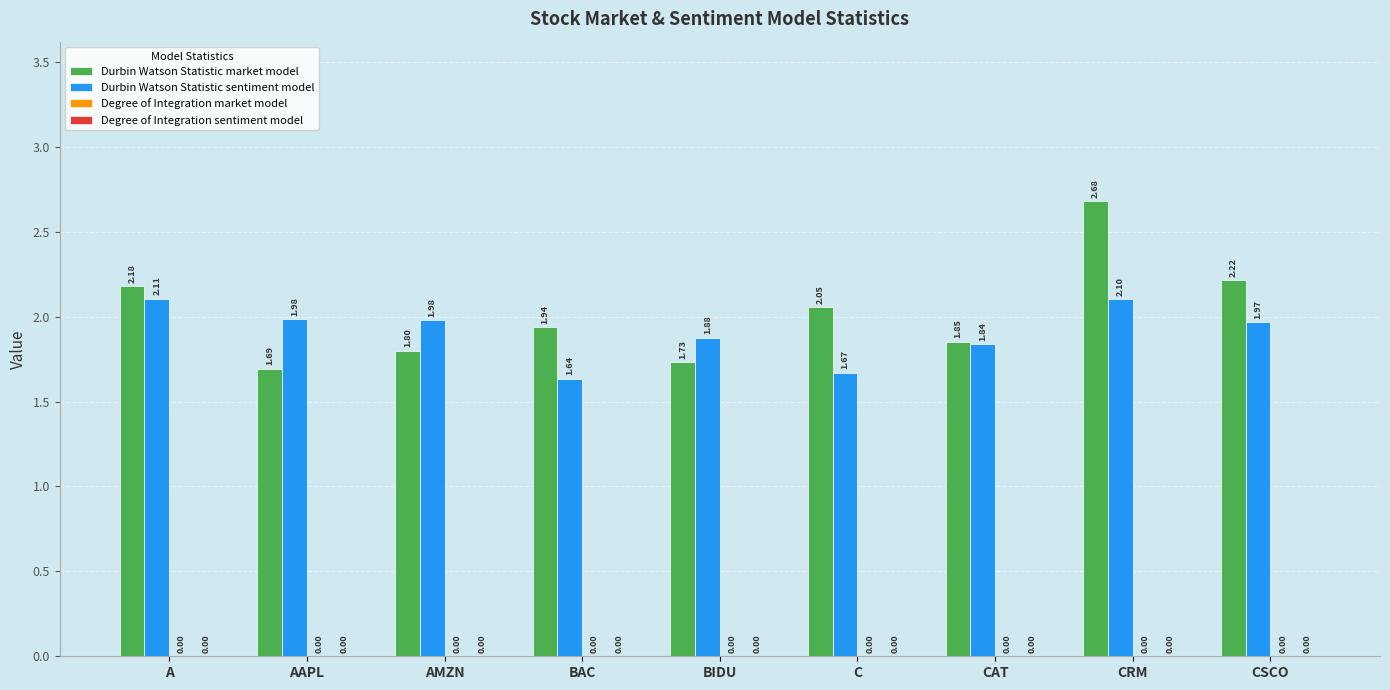

Which series has the largest total across all categories?

Durbin Watson Statistic market model